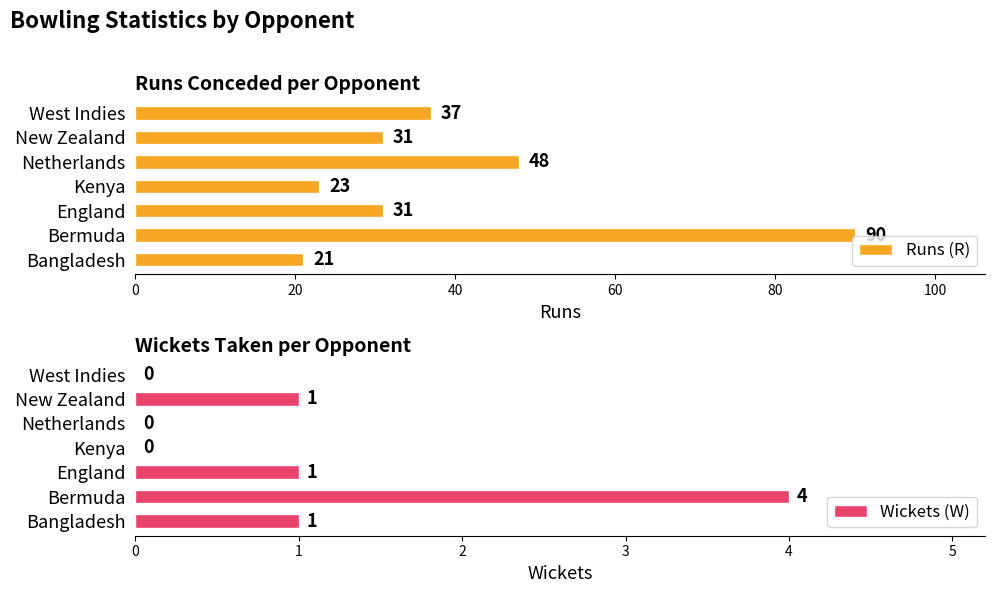

Reading right to left, list all the values displayed in this chart.

Runs (R): 120=37	100=31	80=48	60=23	40=31	20=90	0=21
Wickets (W): 120=0	100=1	80=0	60=0	40=1	20=4	0=1